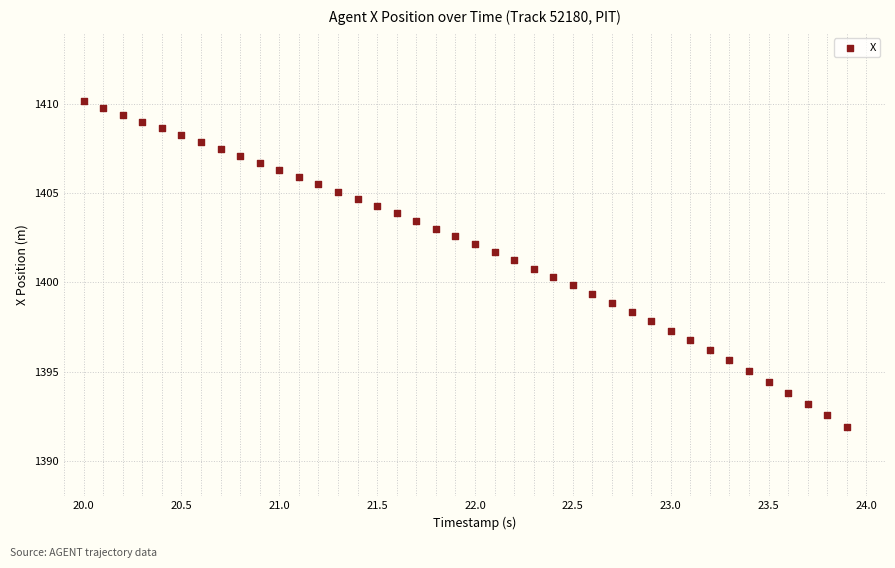

What is the range of Y values (max minus min)?

18.3